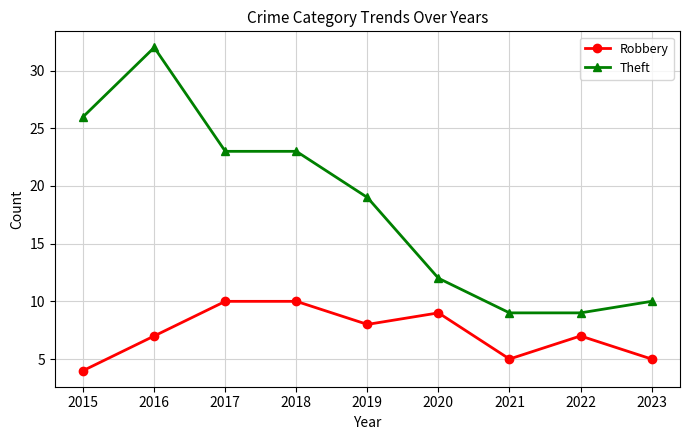

What is the average value of the Robbery series?

7